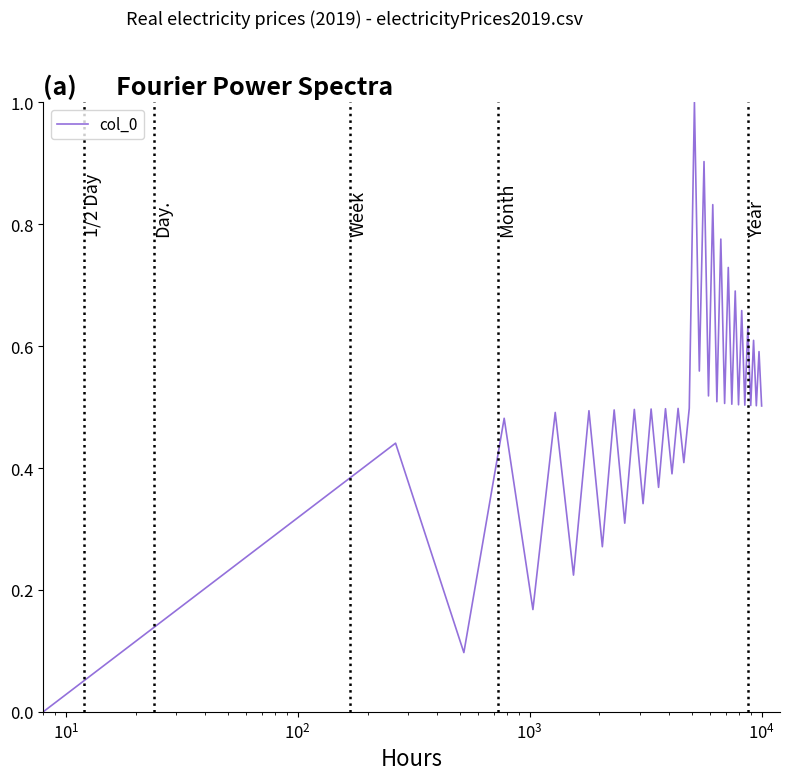

What is the maximum value shown in the chart?

1.0